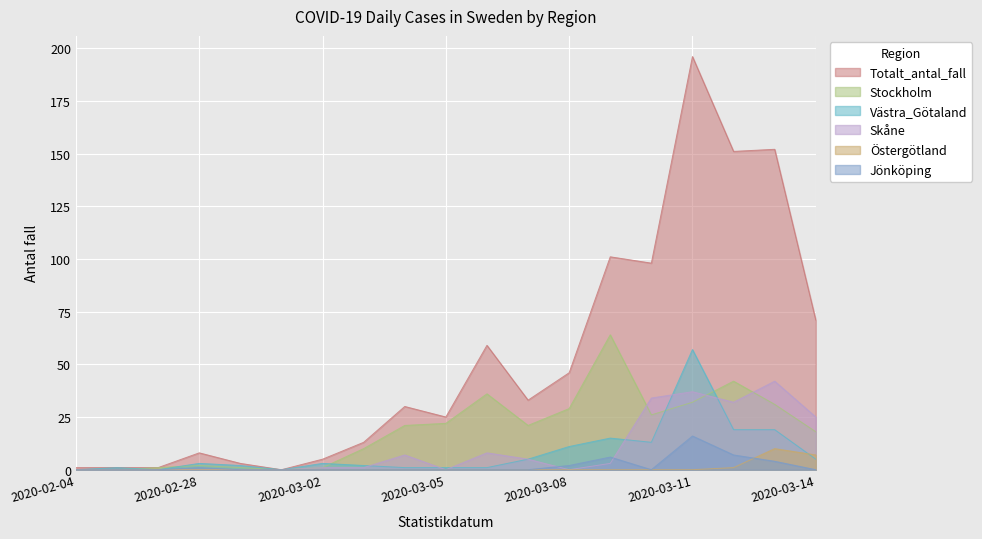

Where is the first local maximum for Västra_Götaland?

2020-02-26